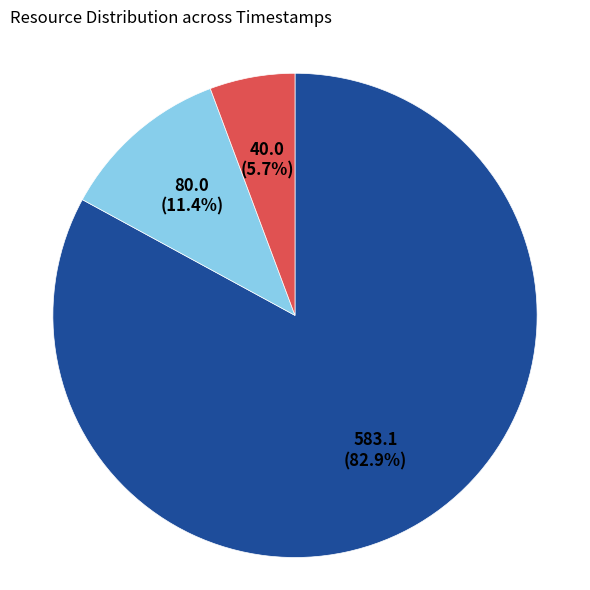

Count the number of slices in the pie.

3